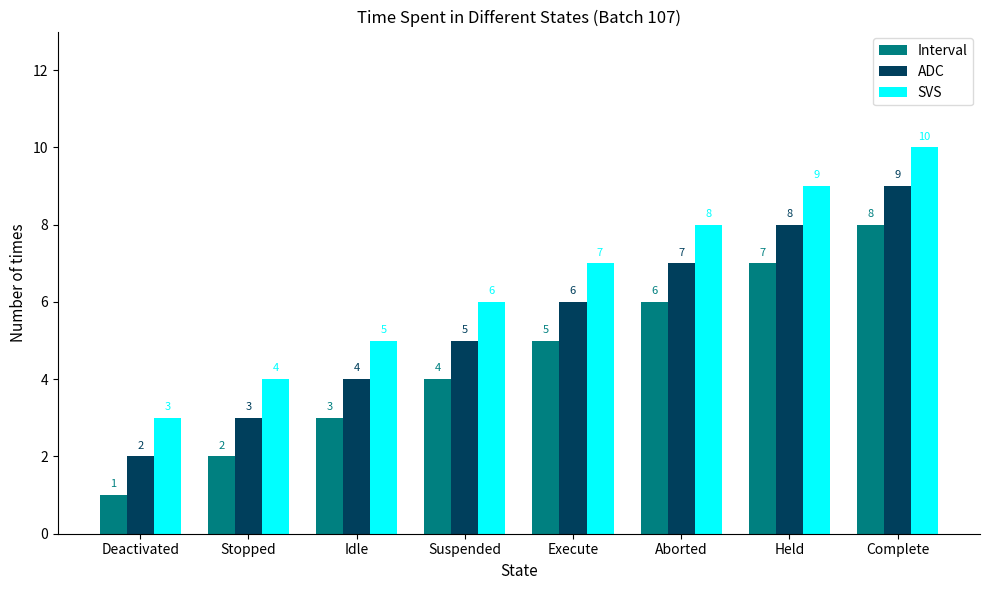

What position from the right is Idle?

6